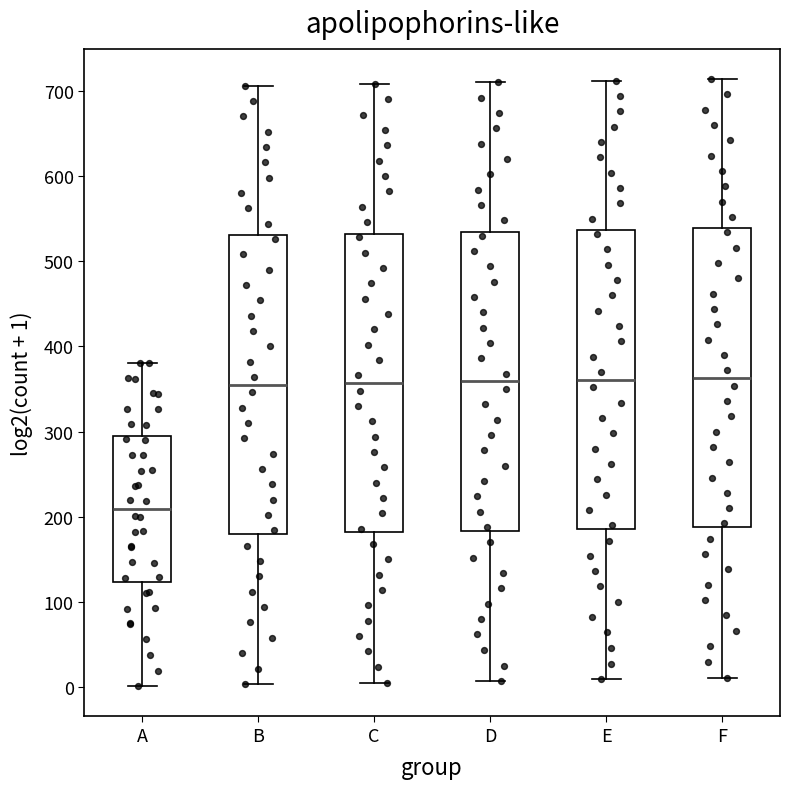

Reading left to right, read every box against the y-axis: the position of its median line, the range the box covers, and the ends of its whiskers. The values are not printed on the chart, so give them approximately, as read against the axis.

A: median 210, box 120 to 300, whiskers 0 to 380
B: median 360, box 180 to 530, whiskers 0 to 710
C: median 360, box 180 to 530, whiskers 10 to 710
D: median 360, box 180 to 530, whiskers 10 to 710
E: median 360, box 190 to 540, whiskers 10 to 710
F: median 360, box 190 to 540, whiskers 10 to 710